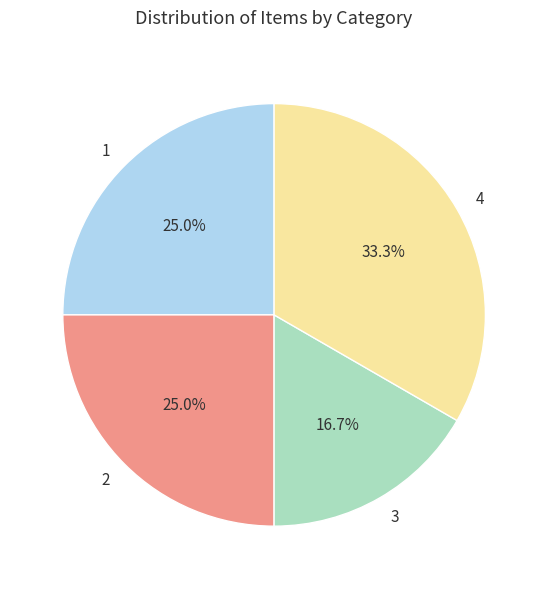

What is the ratio of the value at 2 to the value at 1?

1.0